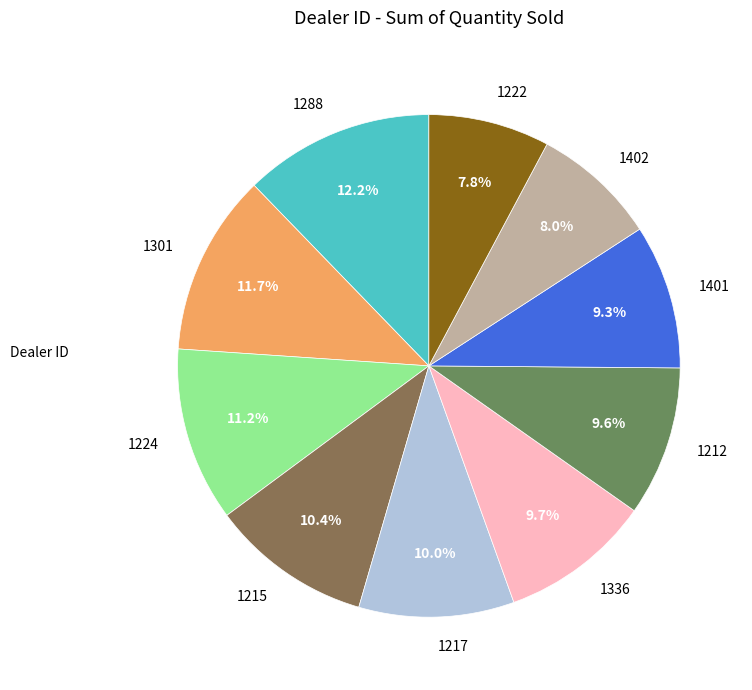

To the nearest percent, what is the difference between the largest and smallest slice percentages?

4%